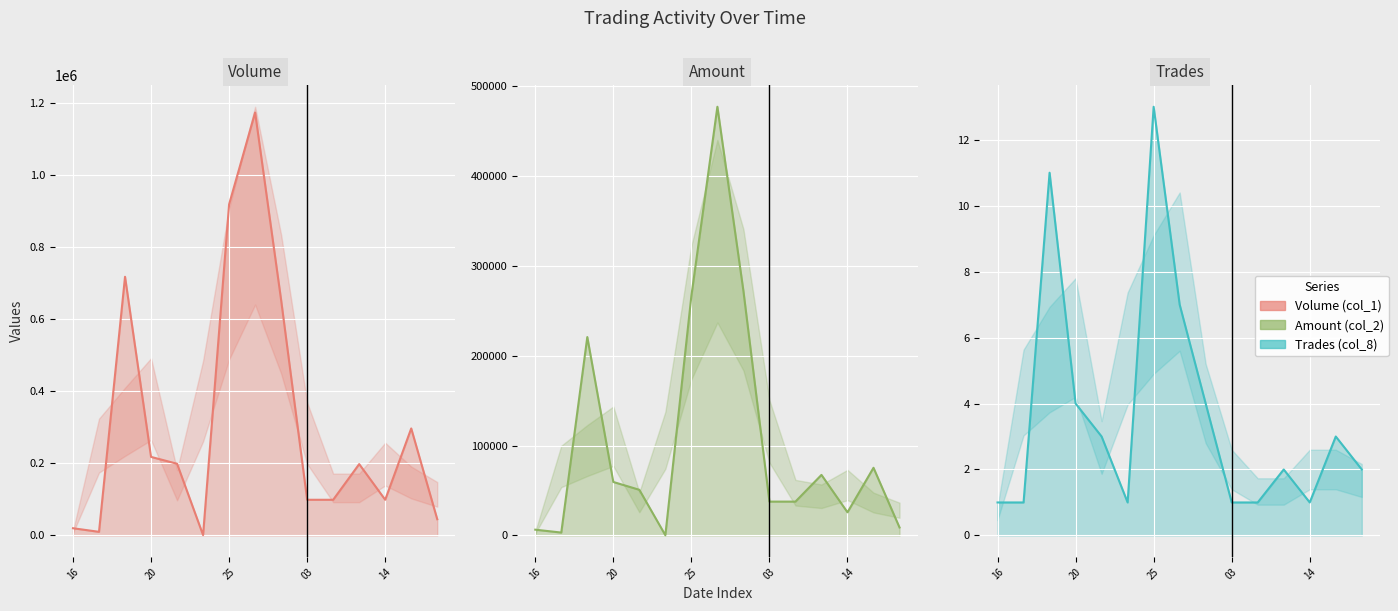

Is the value of Amount (col_2) at 100/05/25 greater than the value of Trades (col_8) at 100/05/31?

Yes